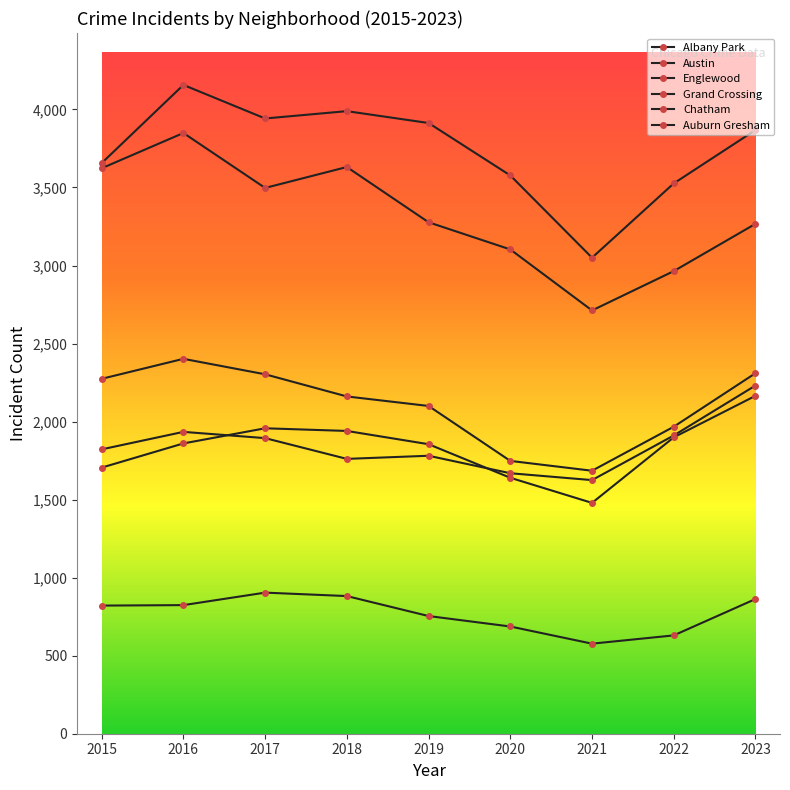

The Auburn Gresham series shows 2100 at 2019. True or false?

True